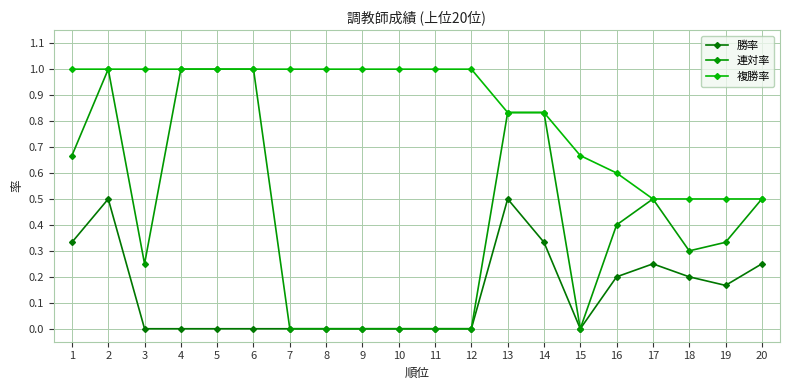

True or false: 連対率 and 複勝率 cross at least once.

False